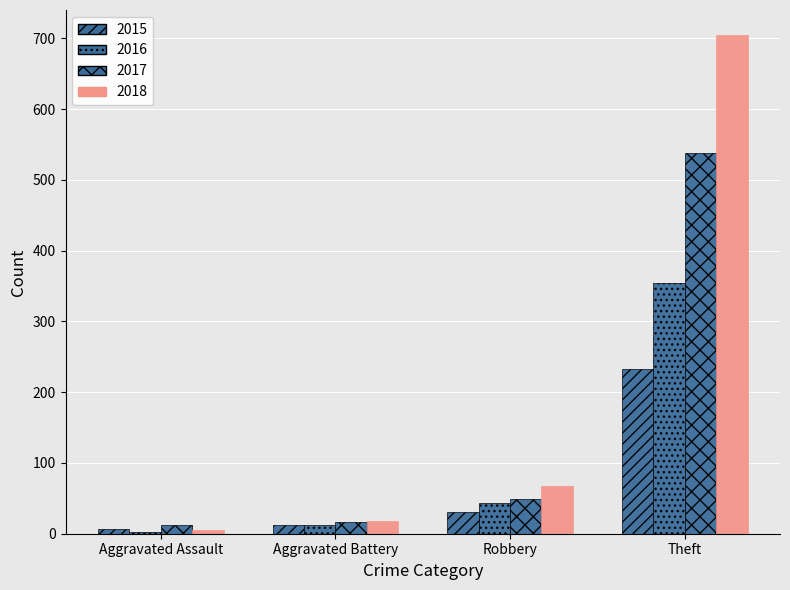

What is the difference between the maximum and minimum values in the 2018 series?

700